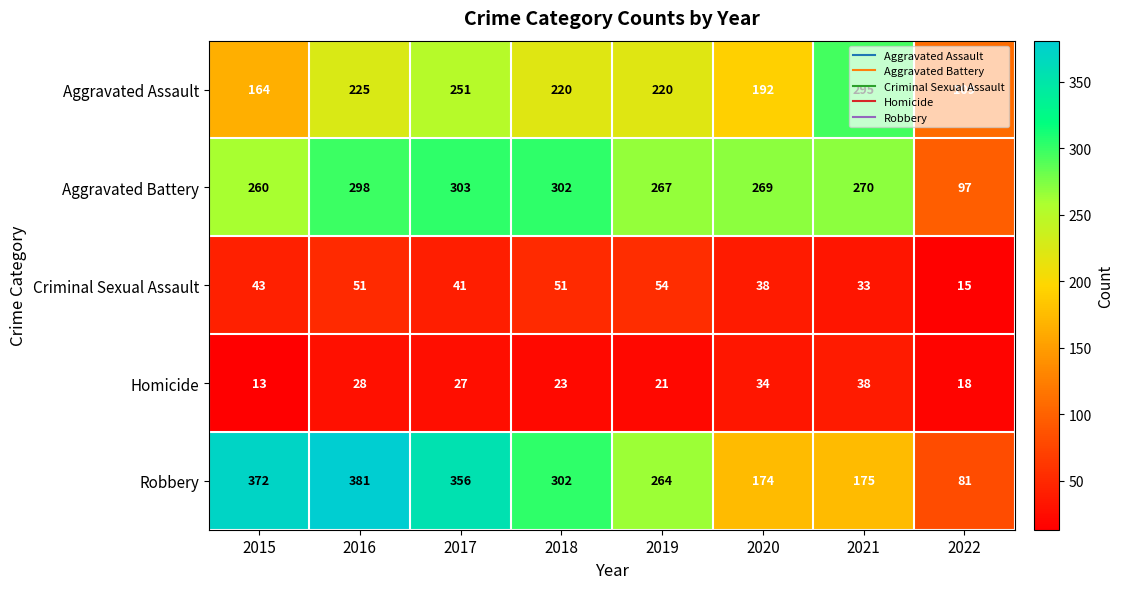

List the series in order of their peak value, highest first.

Robbery, Aggravated Battery, Aggravated Assault, Criminal Sexual Assault, Homicide